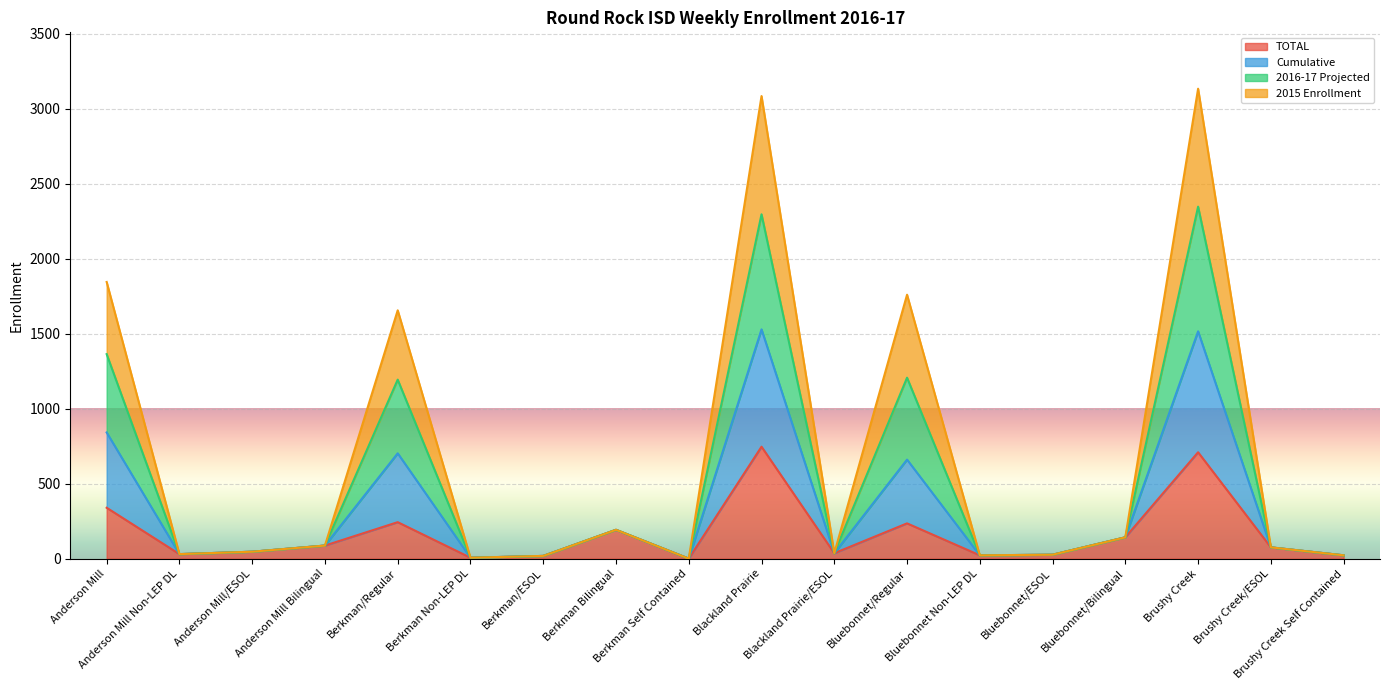

What is the difference between the second highest and minimum values in the TOTAL series?

709